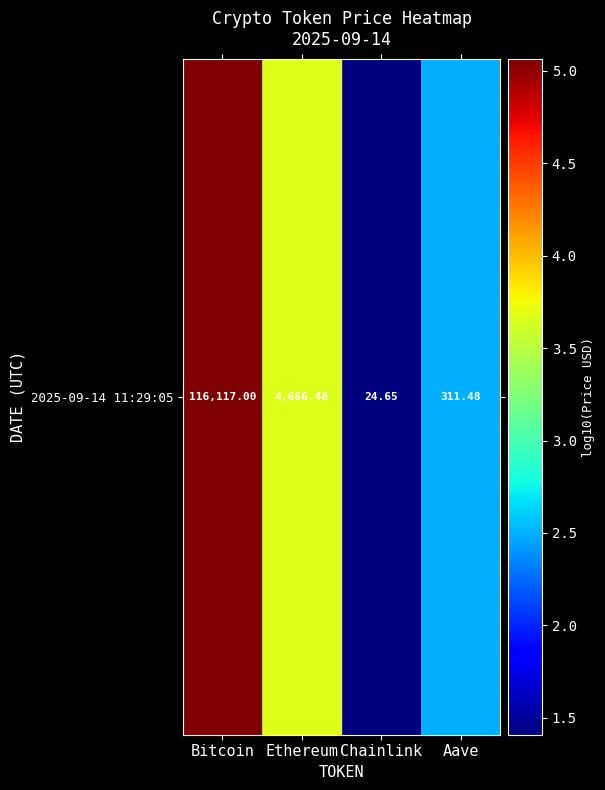

What is the average value?

3.2